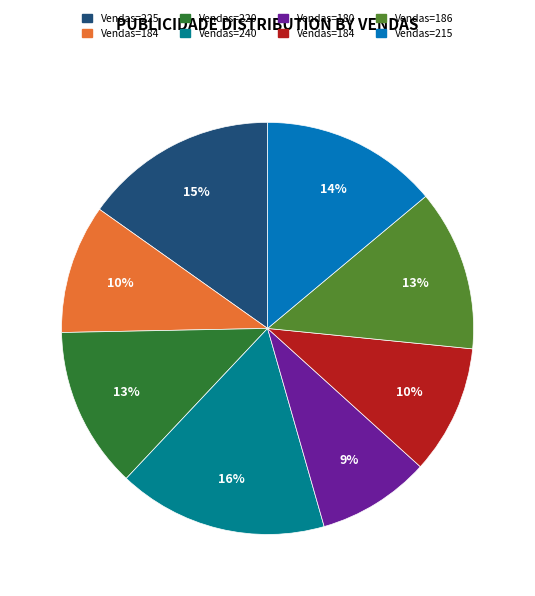

To the nearest percent, what is the average slice percentage?

12%